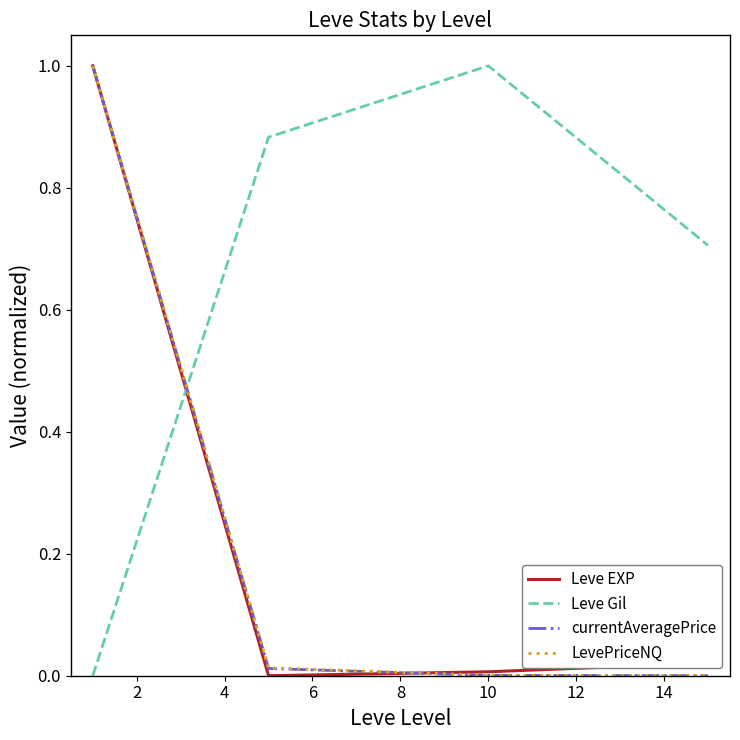

How many lines are shown in the chart?

4